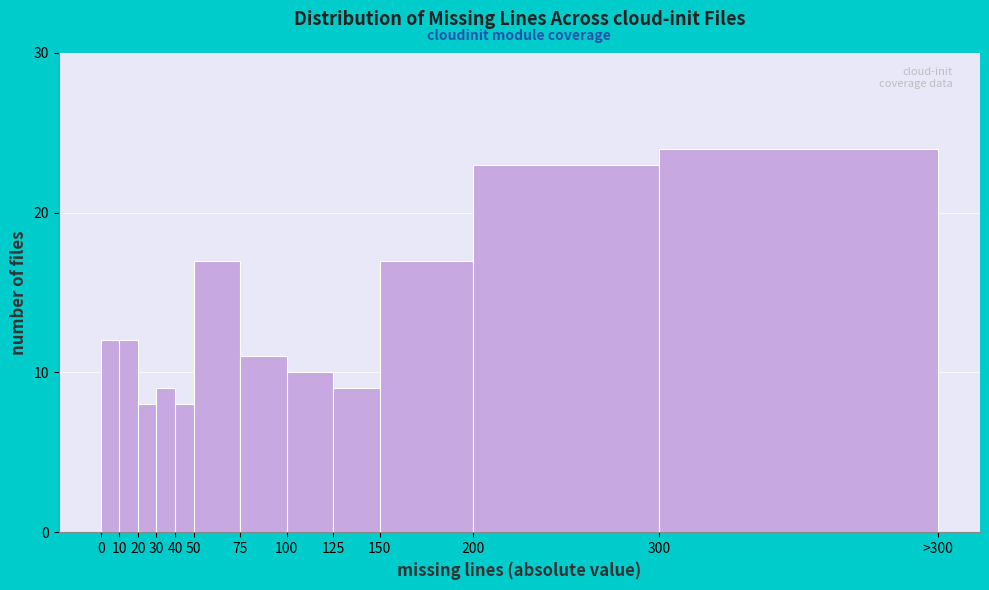

Reading left to right, what are all the values shown in this chart?

12	12	8	9	8	17	11	10	9	17	23	24